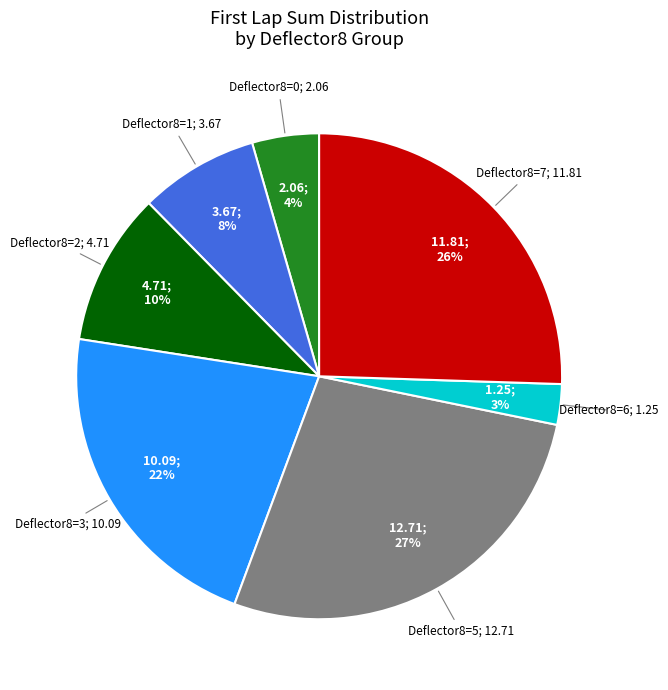

How many slices are in this pie chart?

7